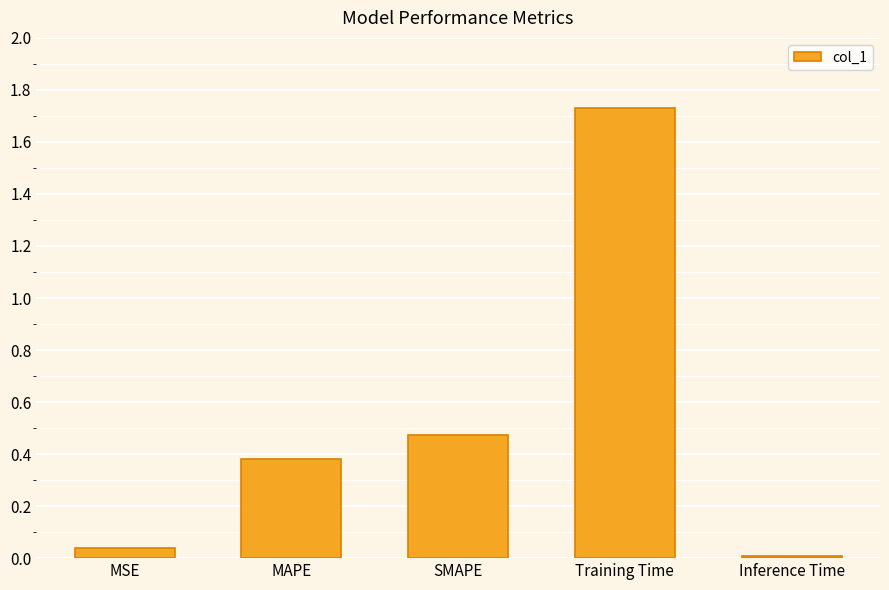

Are the bars horizontal?

No